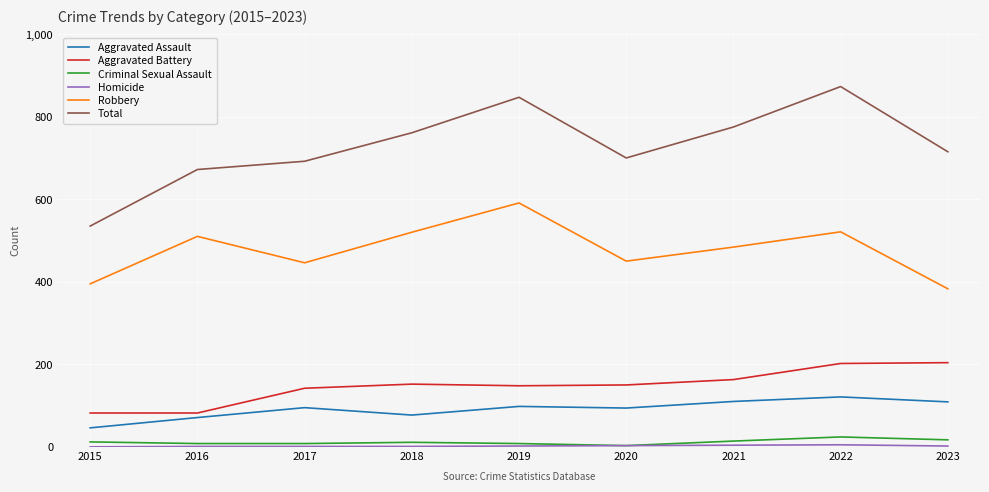

Is the value of Robbery at 2018 greater than the value of Total at 2017?

No